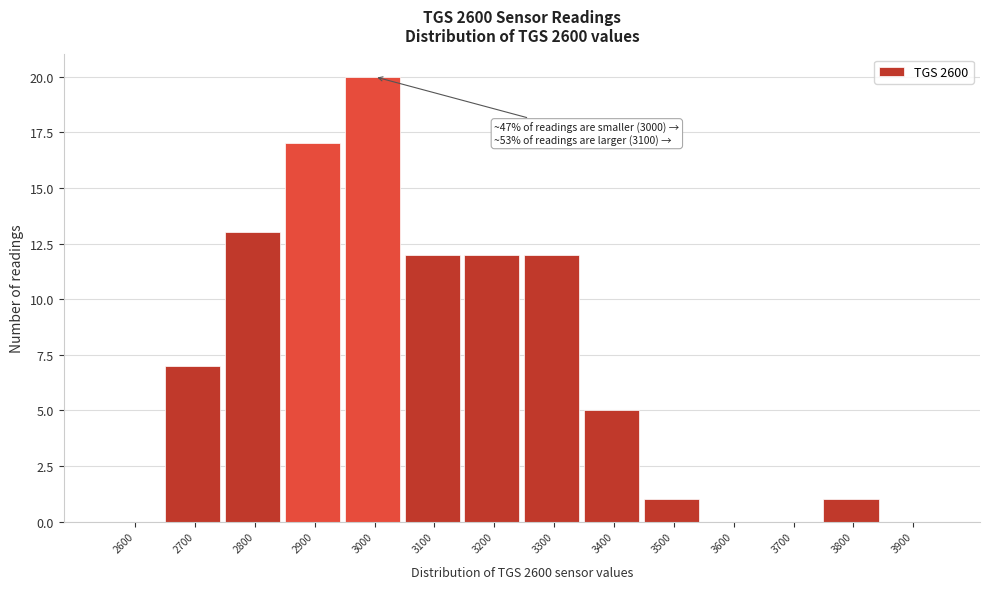

Reading right to left, extract all data points from this chart.

3900=0	3800=1	3700=0	3600=0	3500=1	3400=5	3300=12	3200=12	3100=12	3000=20	2900=17	2800=13	2700=7	2600=0